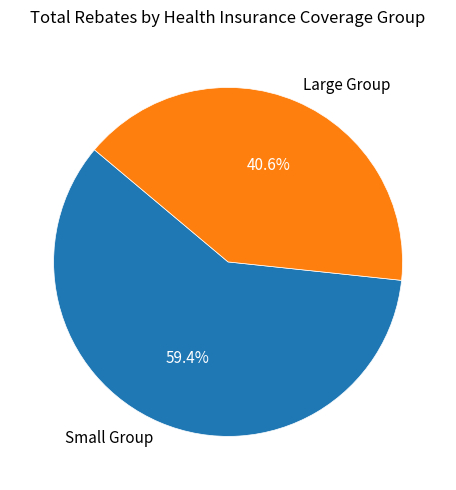

To the nearest percent, what is the difference between the Large Group and Small Group slice percentages?

19%